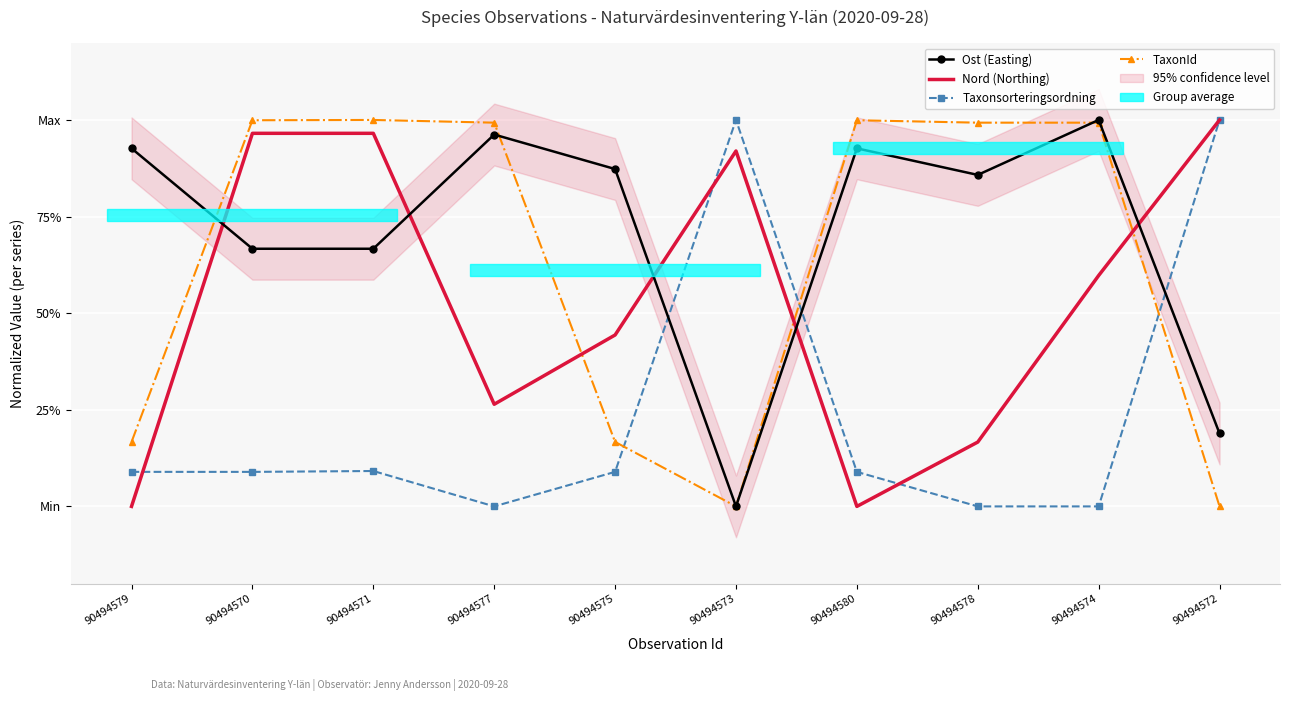

Reading left to right, list all the values displayed in this chart.

Ost (Easting): 0.9	0.7	0.7	1.0	0.9	0.0	0.9	0.9	1.0	0.2
Nord (Northing): 0.0	1.0	1.0	0.3	0.4	0.9	0.0	0.2	0.6	1.0
Taxonsorteringsordning: 0.1	0.1	0.1	0.0	0.1	1.0	0.1	0.0	0.0	1.0
TaxonId: 0.2	1.0	1.0	1.0	0.2	0.0	1.0	1.0	1.0	0.0